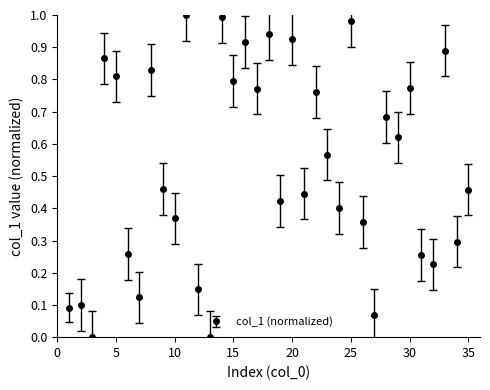

True or false: there are more than 1 points higher than both neighbors.

True